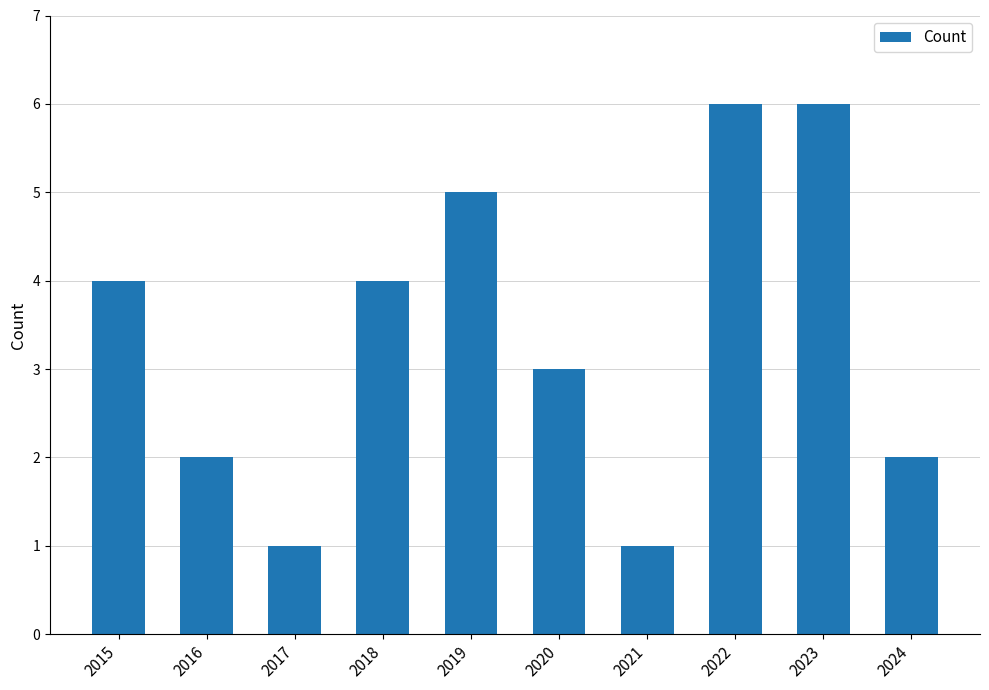

Is it true that the value at 2017 is 1?

True